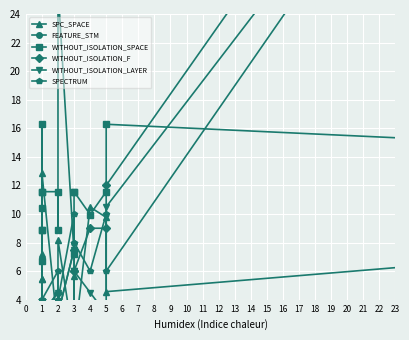

What are all the series names shown in the legend?

SPC_SPACE, FEATURE_STM, WITHOUT_ISOLATION_SPACE, WITHOUT_ISOLATION_F, WITHOUT_ISOLATION_LAYER, SPECTRUM